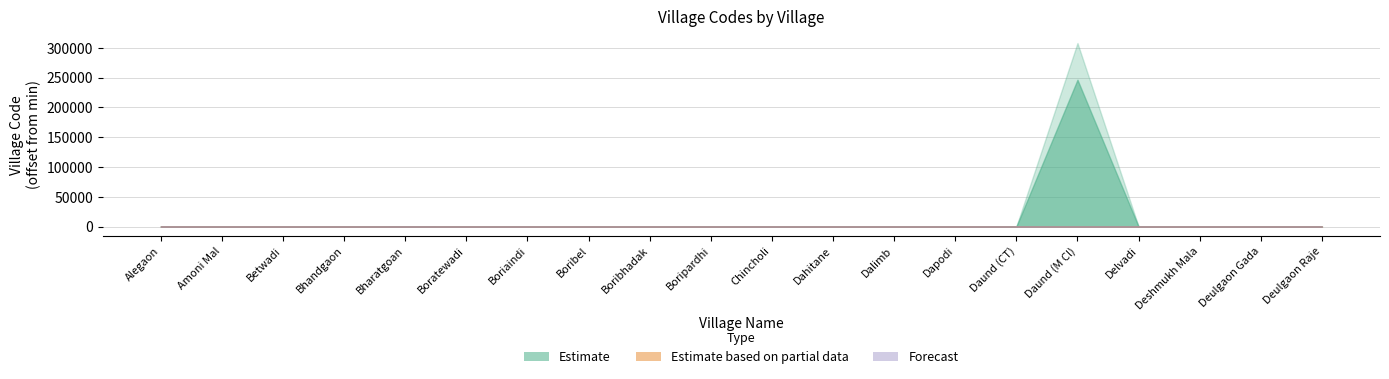

How many distinct data groups are displayed?

3